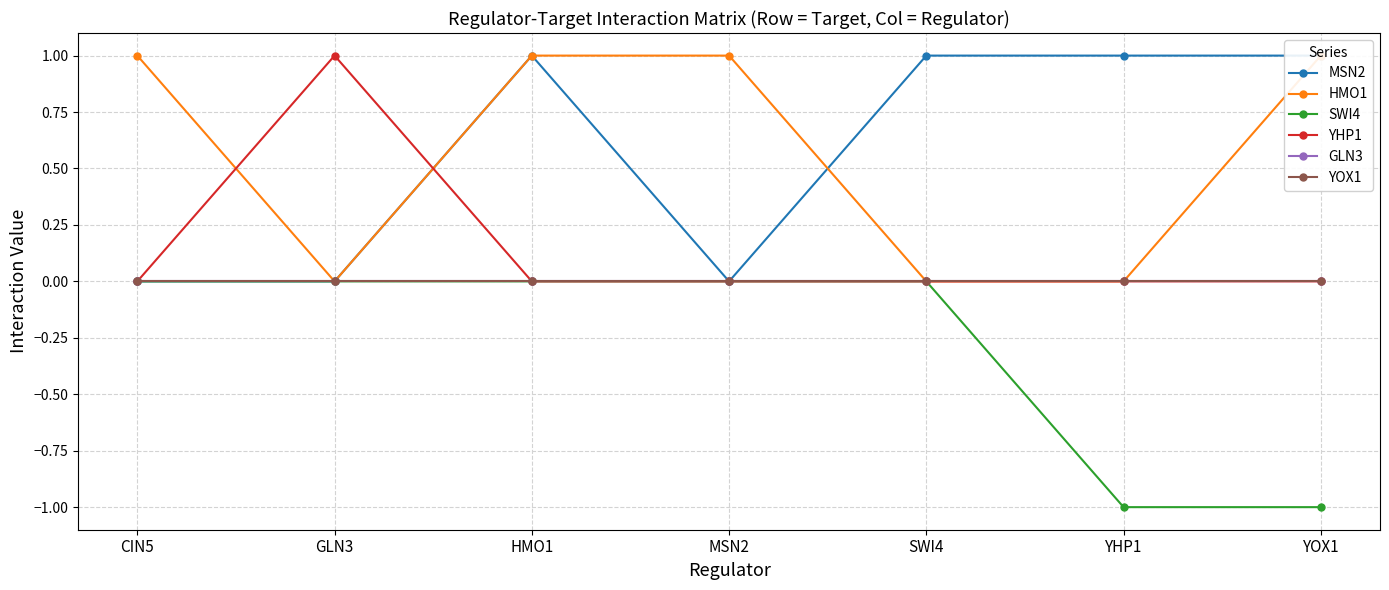

What is the difference between the highest and lowest values at CIN5?

1